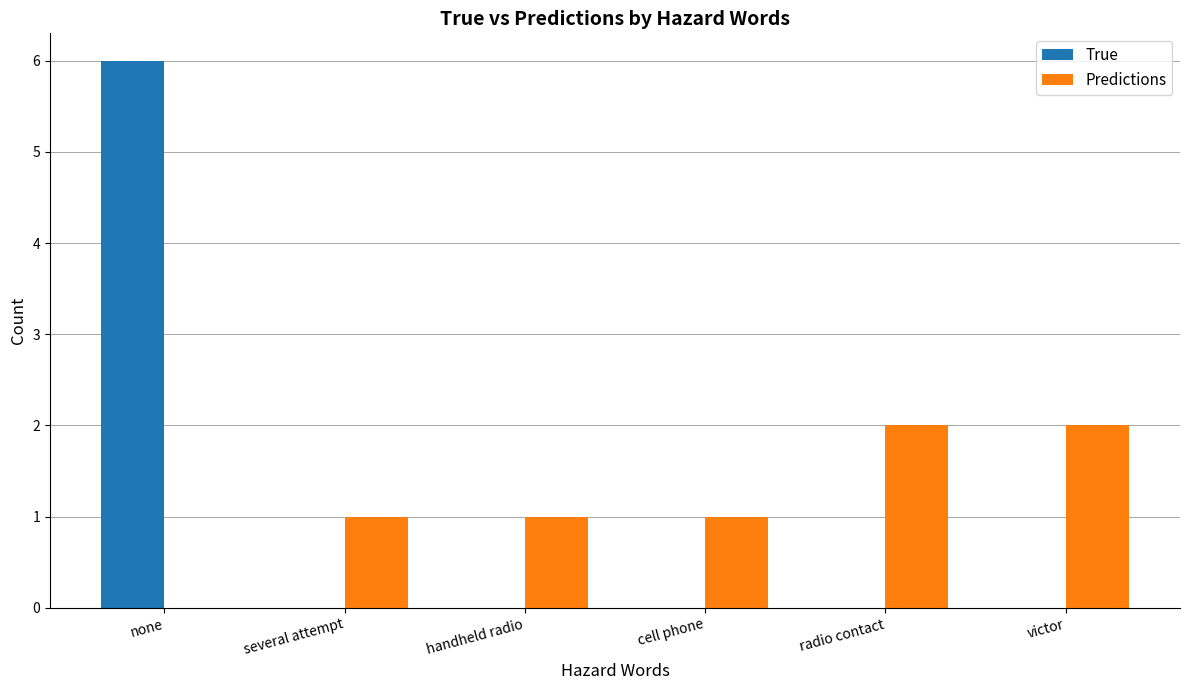

How many Predictions values are between 1 and 2?

5